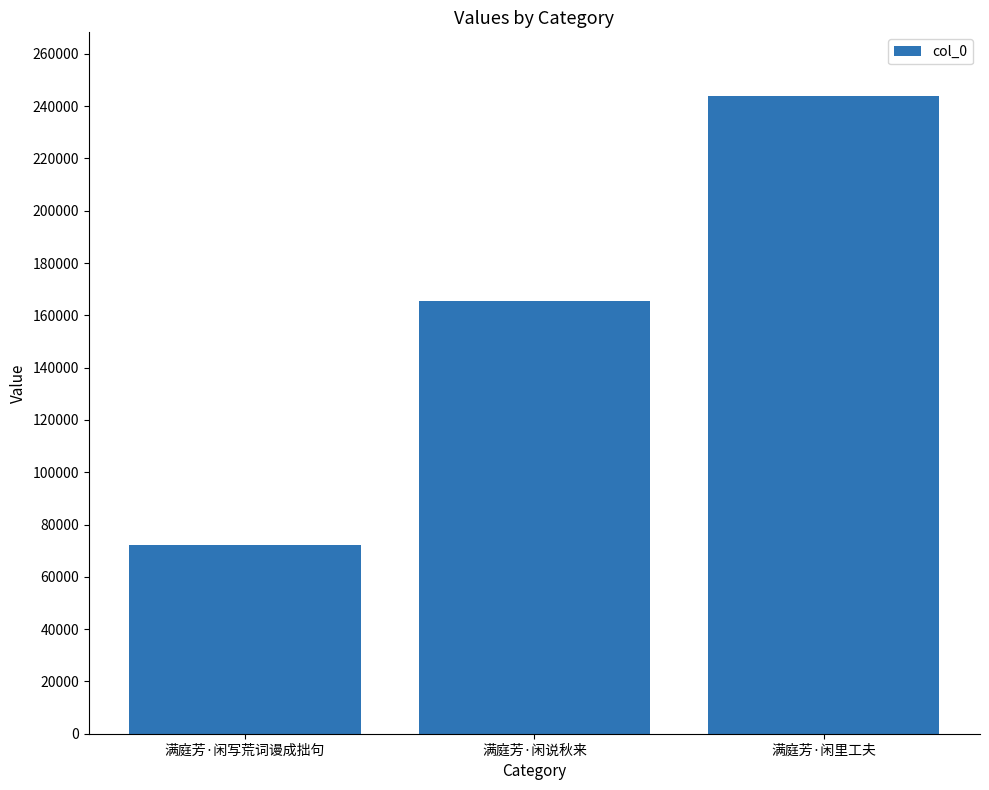

Count the values in the range 72018 to 243829.

3